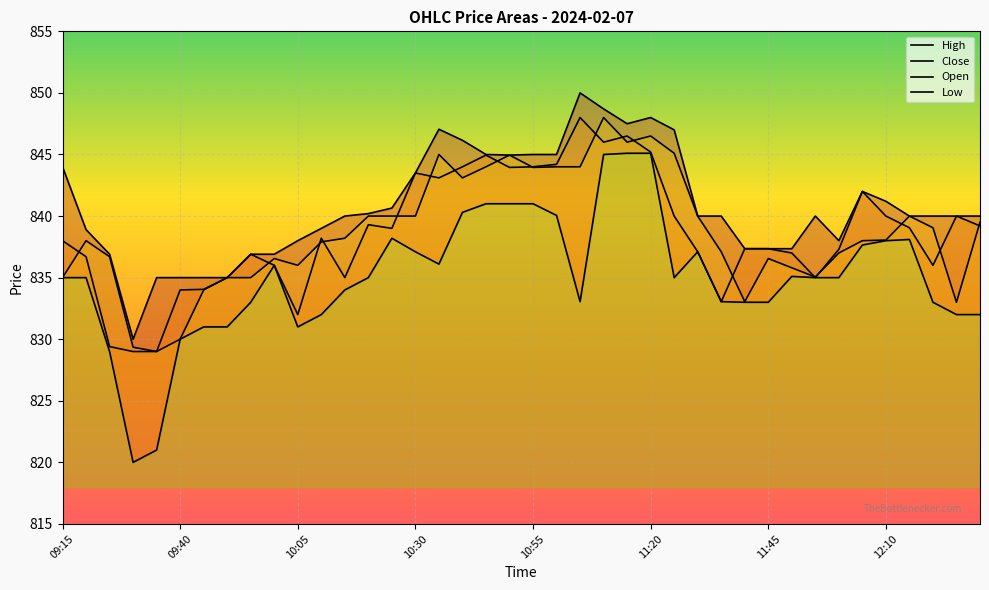

Read the Open value at 09:40.

830.0